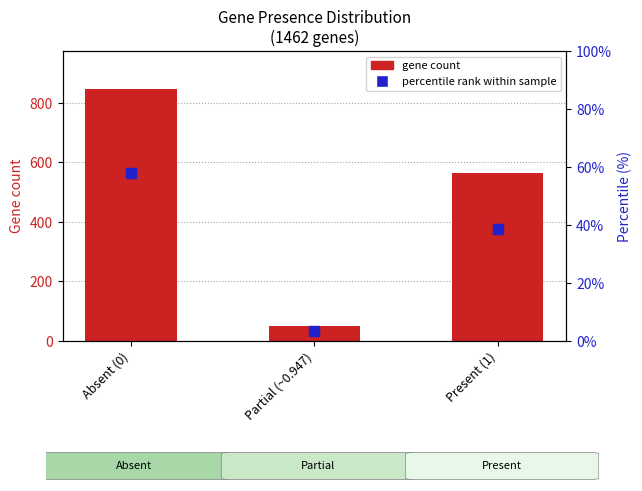

What is the total value across all series at Partial (~0.947)?

55.6